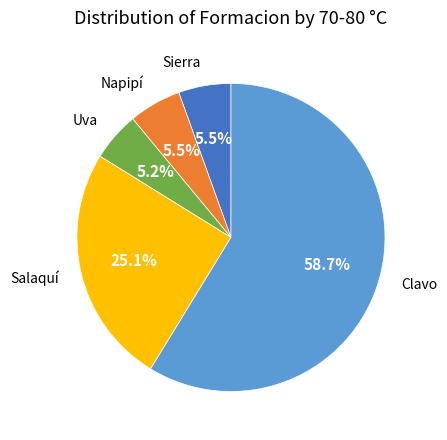

Is there any slice that represents more than half of the pie?

Yes